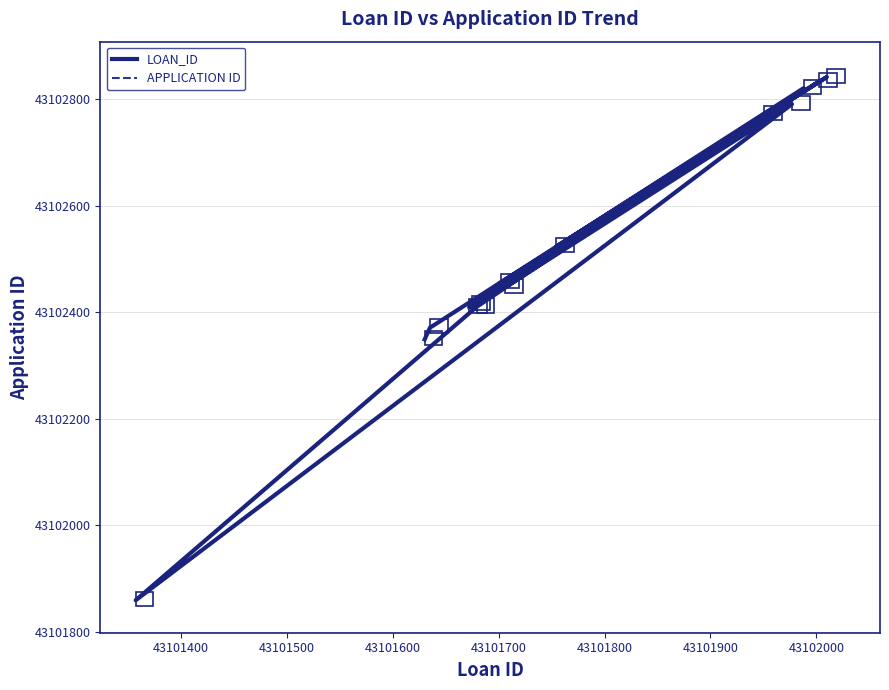

True or false: LOAN_ID and APPLICATION ID cross at least once.

False